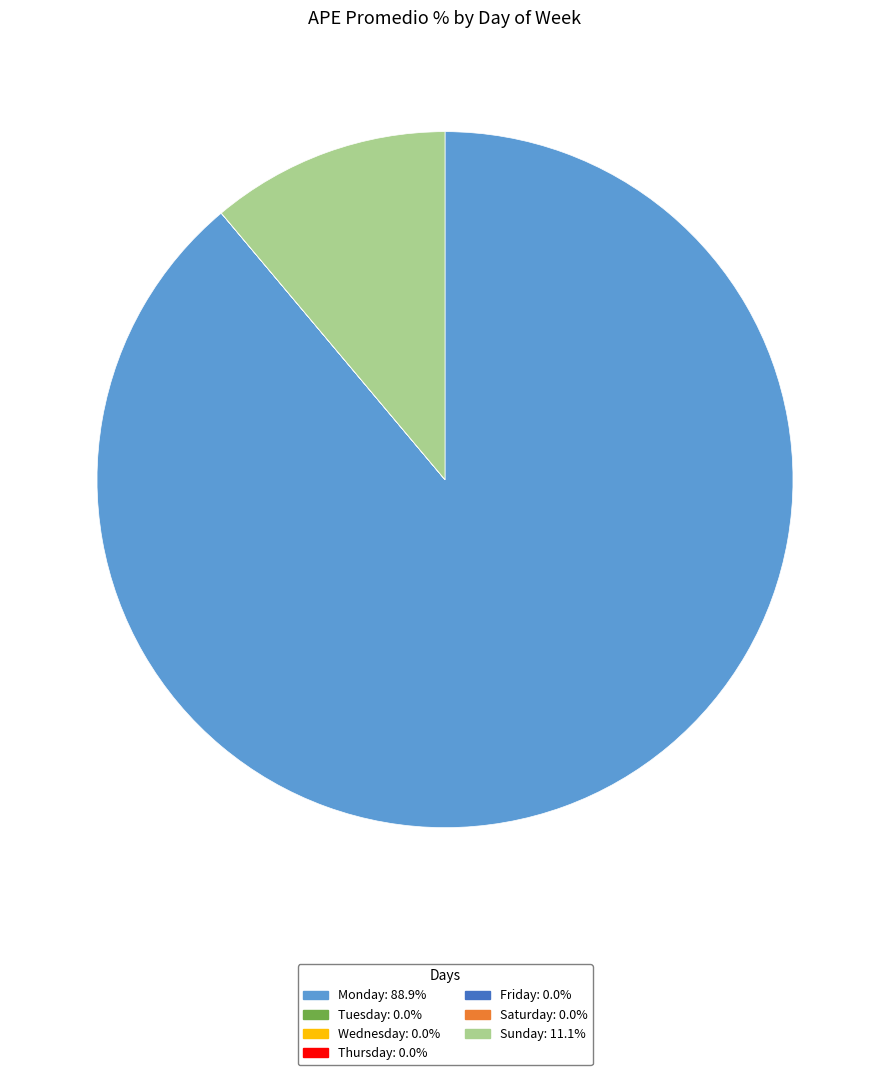

Is there any slice that represents more than half of the pie?

Yes